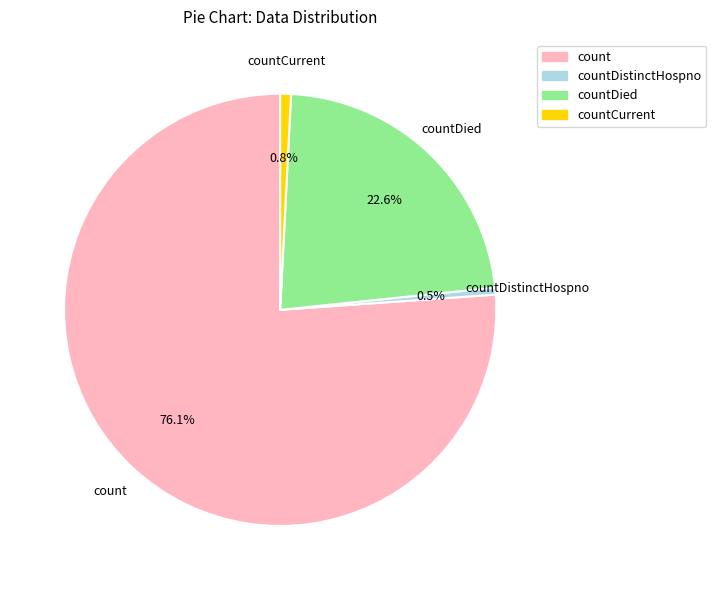

To the nearest percent, what is the difference between the largest and smallest slice percentages?

76%